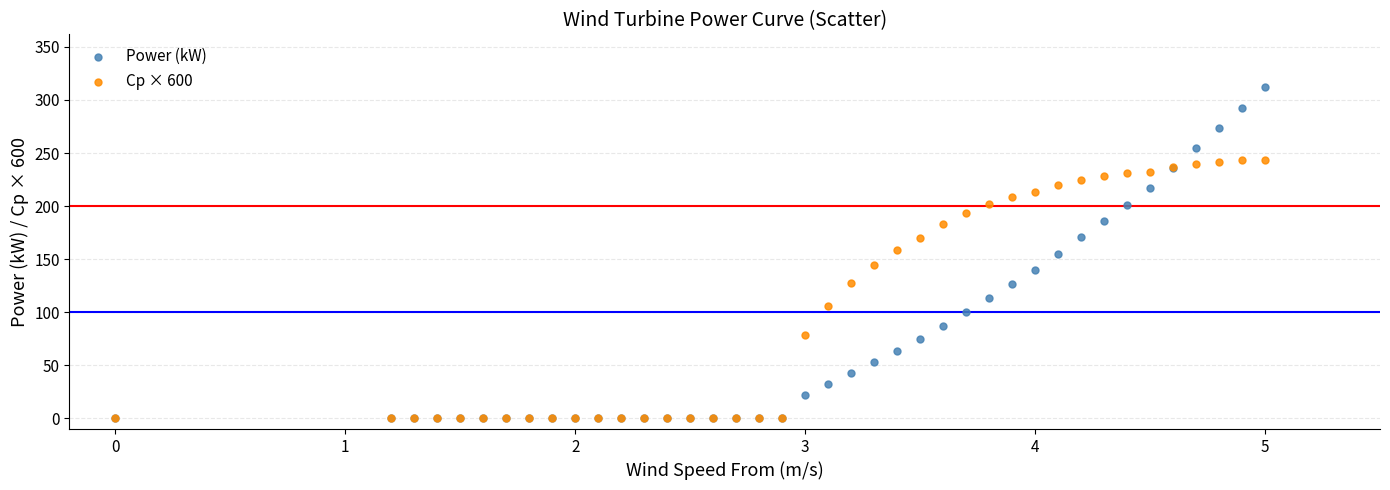

Which series has the widest spread of Y values?

Power (kW)